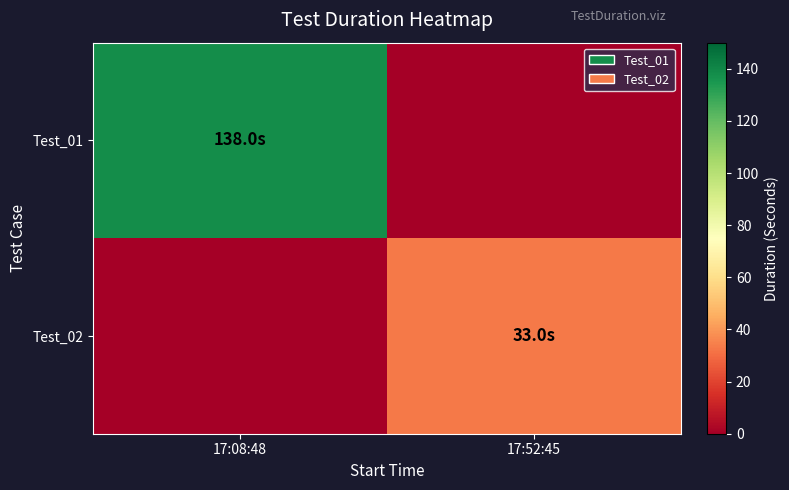

At how many categories does at least one series exceed 95?

1